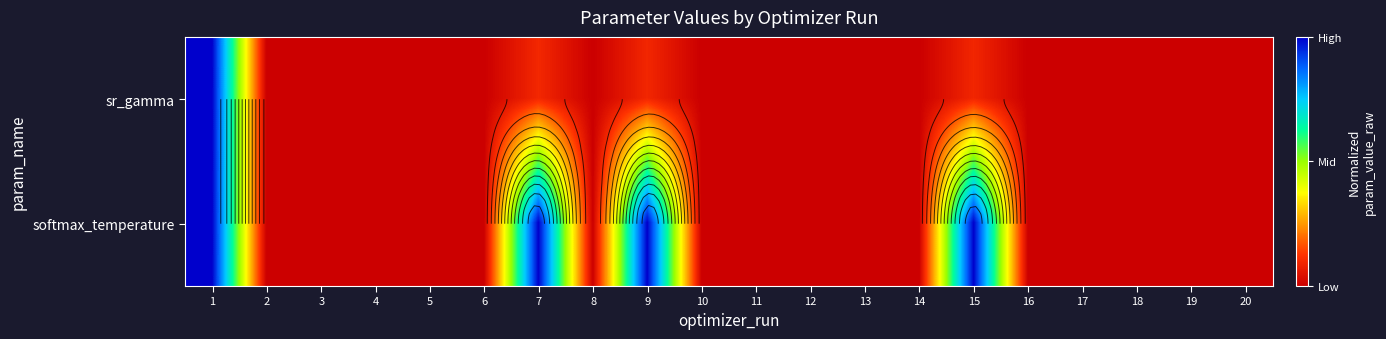

List the series in order of their overall mean, lowest first.

sr_gamma, softmax_temperature